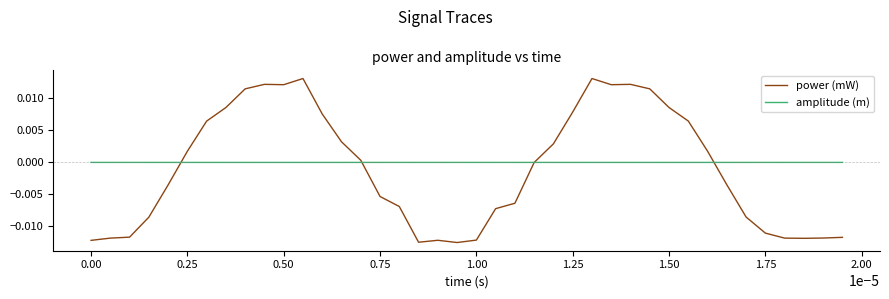

Does the chart have visible grid lines?

No